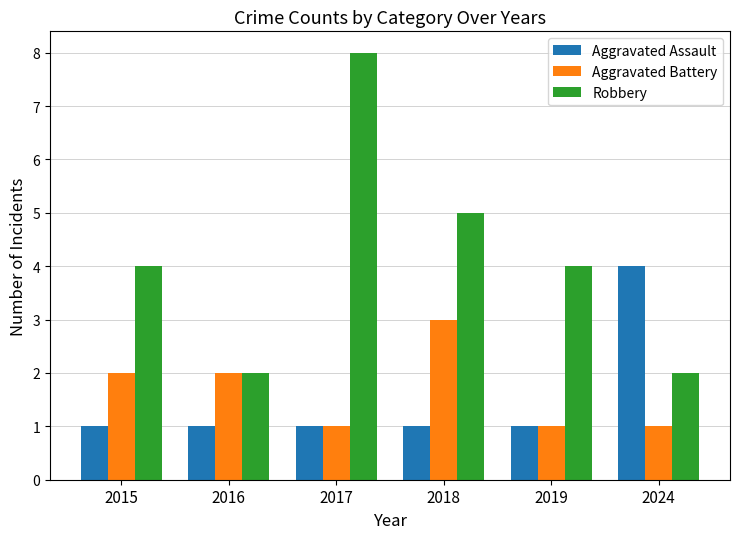

What is the highest value of the Aggravated Battery series?

3